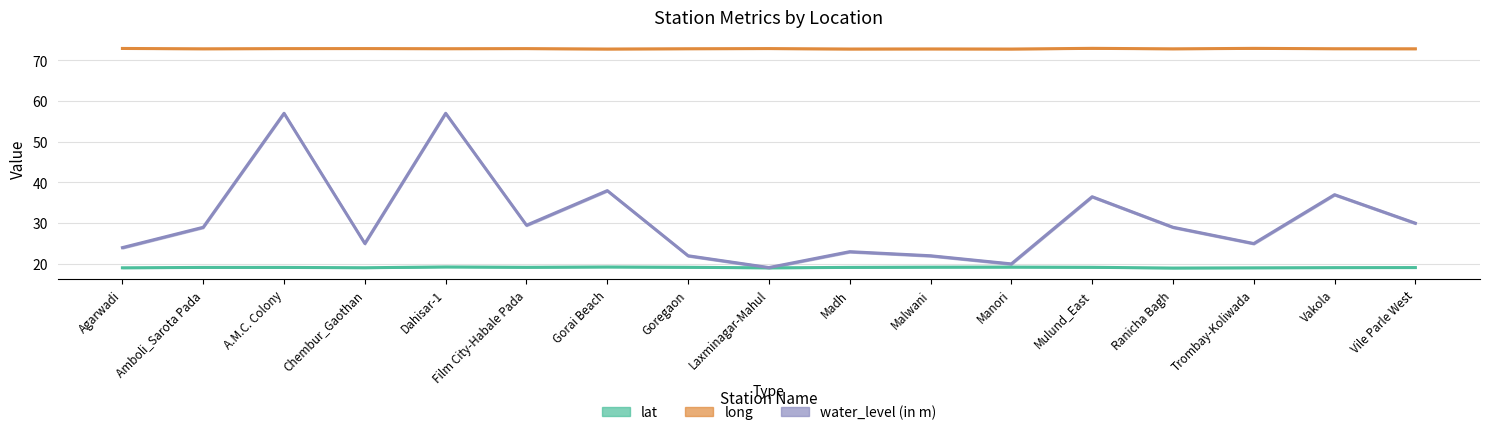

Reading left to right, list all the values displayed in this chart.

lat: 19.0	19.1	19.1	19.1	19.3	19.2	19.2	19.2	19.0	19.1	19.2	19.2	19.2	19.0	19.0	19.1	19.1
long: 72.9	72.8	72.9	72.9	72.9	72.9	72.8	72.9	72.9	72.8	72.8	72.8	73.0	72.8	72.9	72.9	72.8
water_level (in m): 24.0	29.0	57.0	25.0	57.0	29.5	38.0	22.0	19.1	23.0	22.0	20.0	36.5	29.0	25.0	37.0	30.0